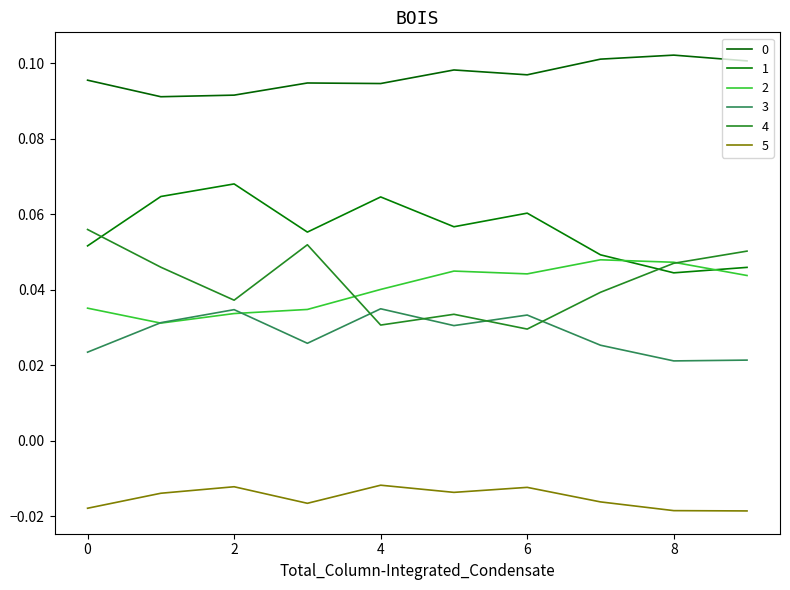

How many distinct data groups are displayed?

6